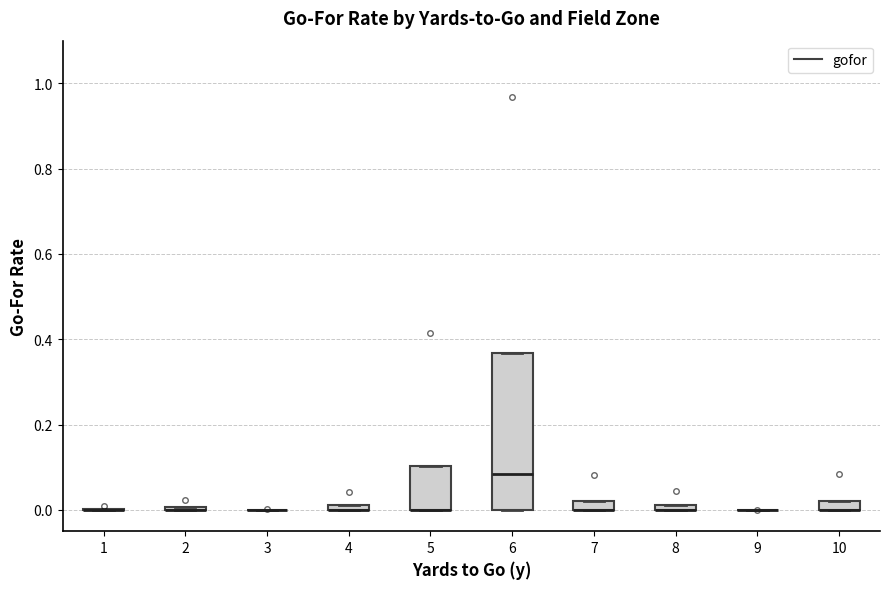

Which box is the tallest, from its lower edge to its upper edge?

6